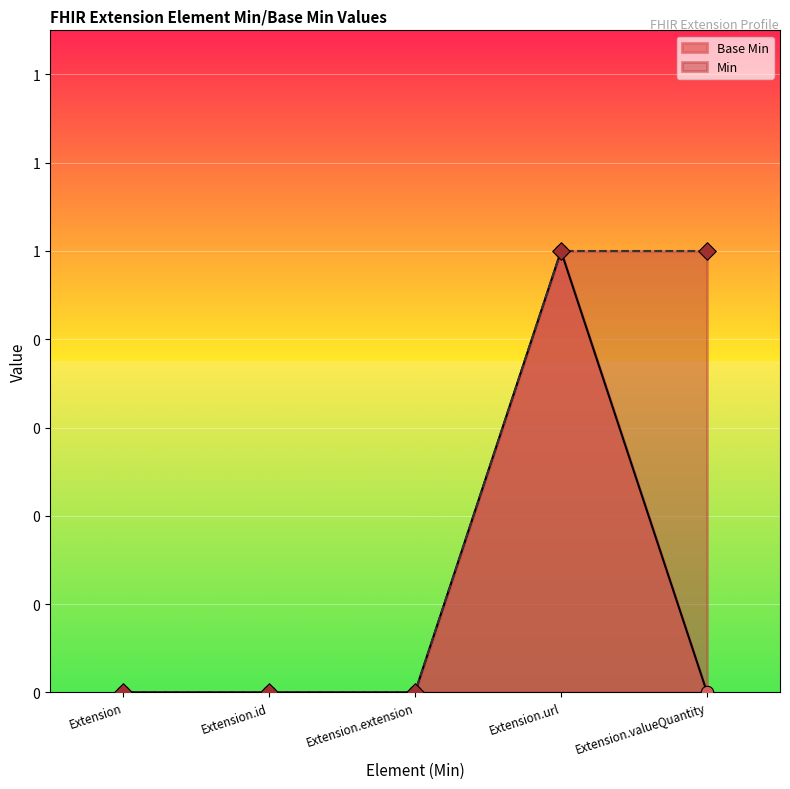

What is the change in value from Extension.extension to Extension.url?

+1